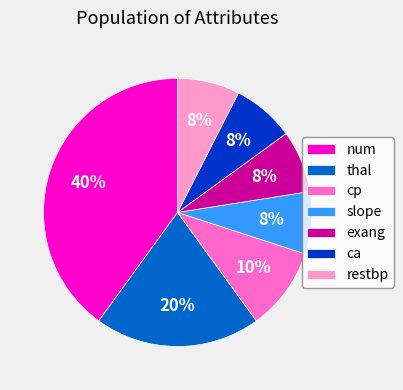

To the nearest percent, what portion does thal represent?

20%